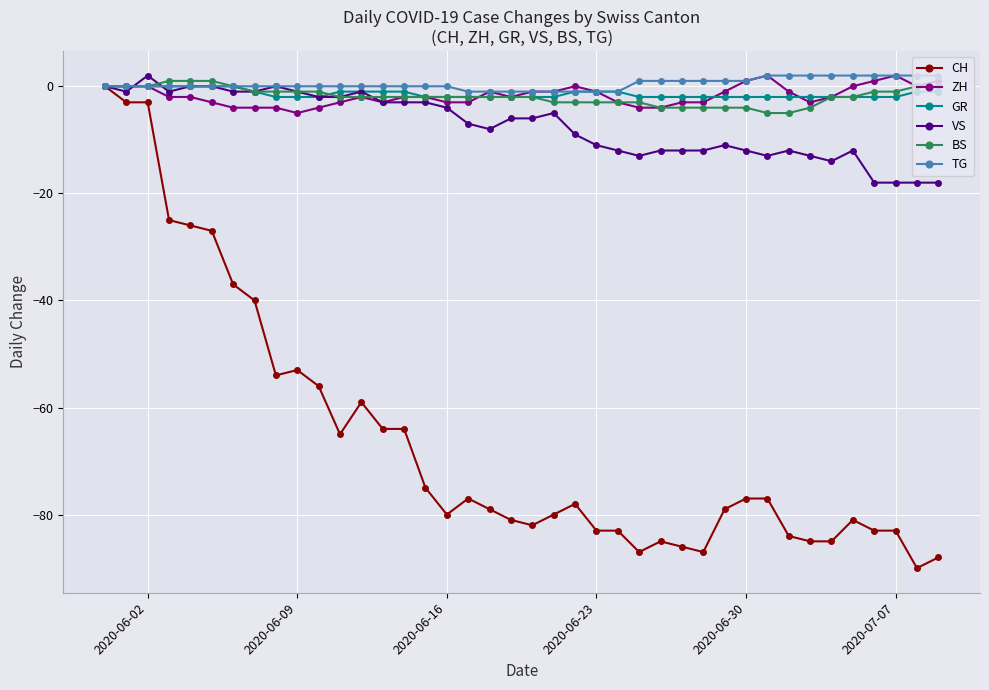

What is the value of the VS point at the 18th from the left?

-7